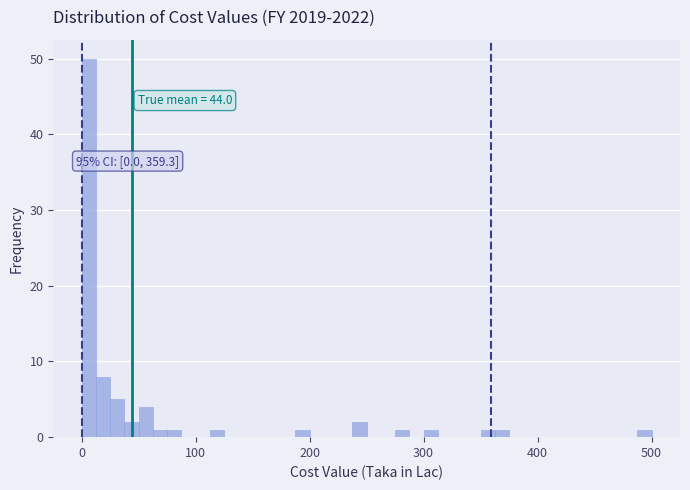

Read against the x-axis, roughly where is the centre of the tallest bar?

10